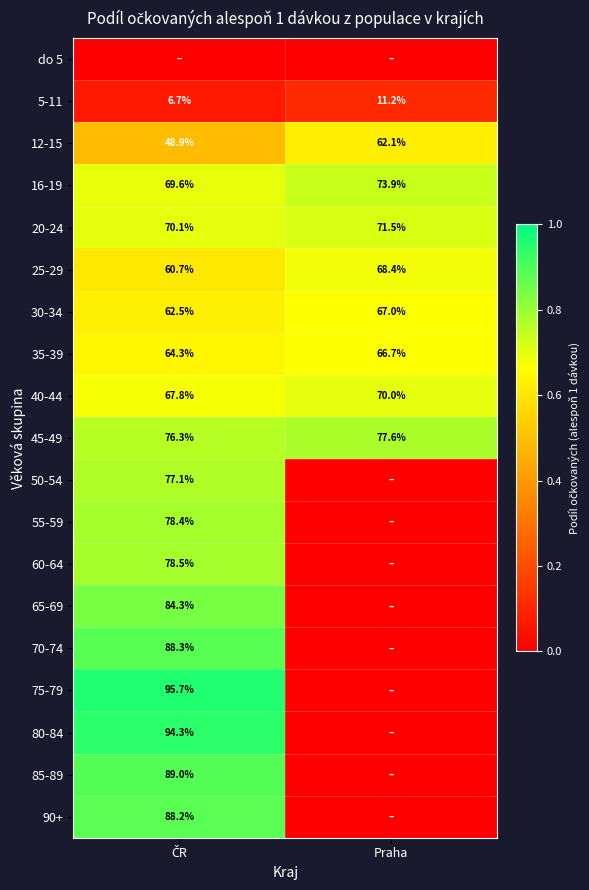

What is the difference between the maximum and minimum values in the 40-44 series?

2.2